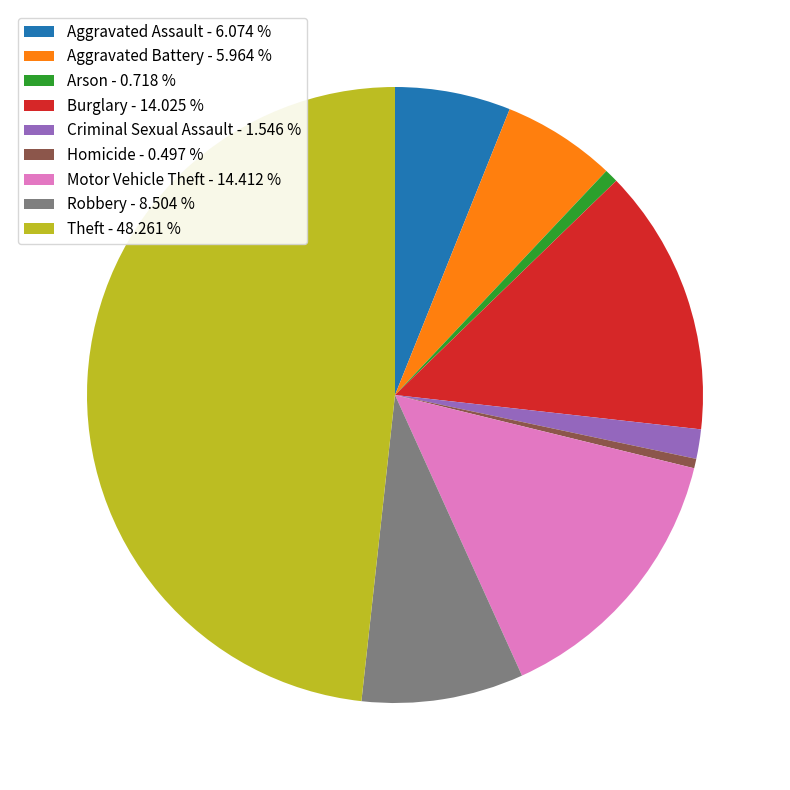

Which has a higher value, Theft - 48.261 % or Burglary - 14.025 %?

Theft - 48.261 %